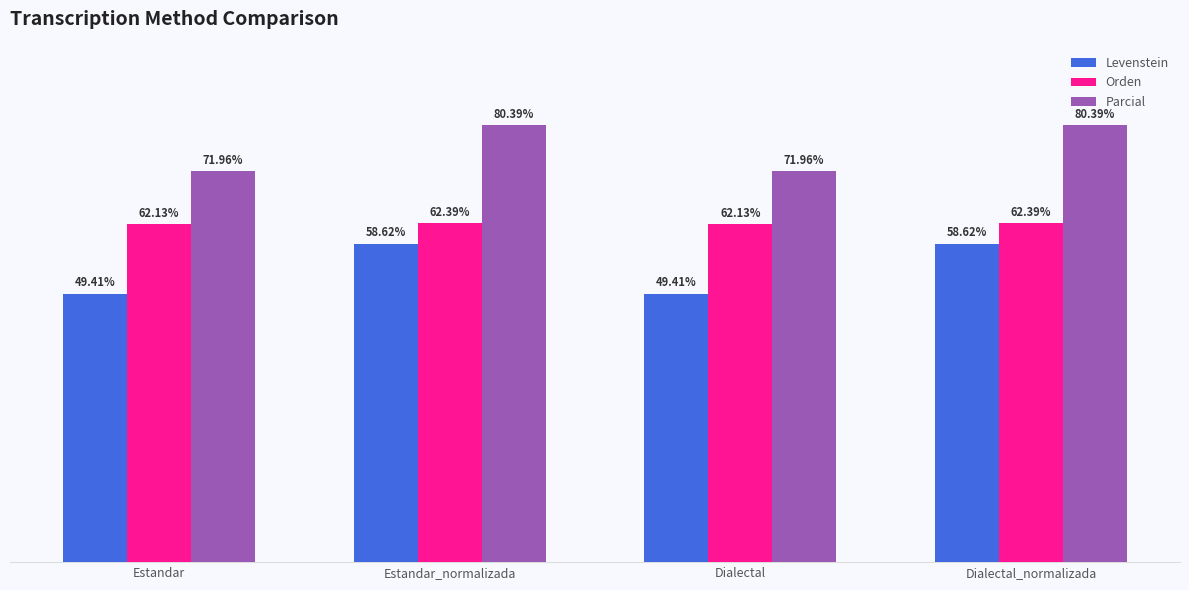

Is the value of Levenstein at Estandar_normalizada greater than the value of Parcial at Dialectal?

No